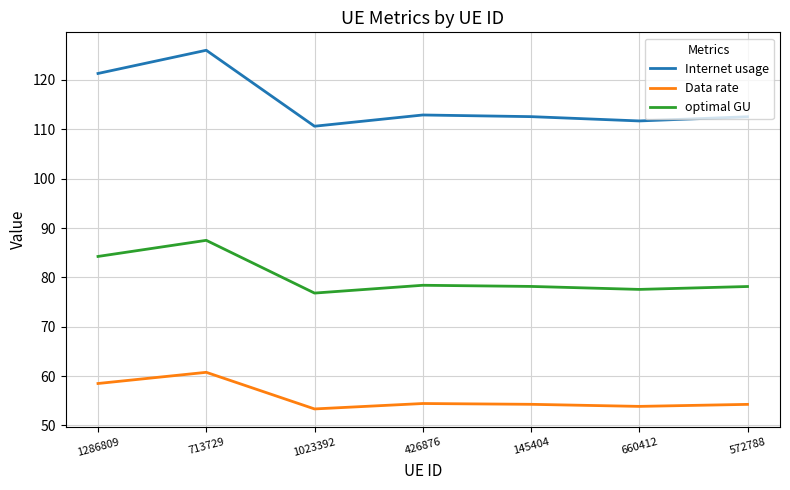

True or false: Internet usage has a value of 202.0 at 1286809.

False